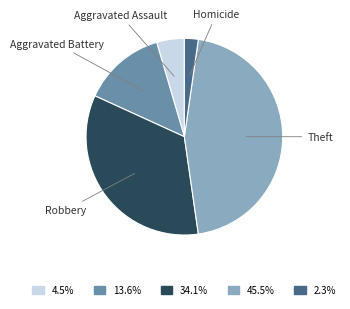

Is the sum of Homicide and Theft greater than half?

No